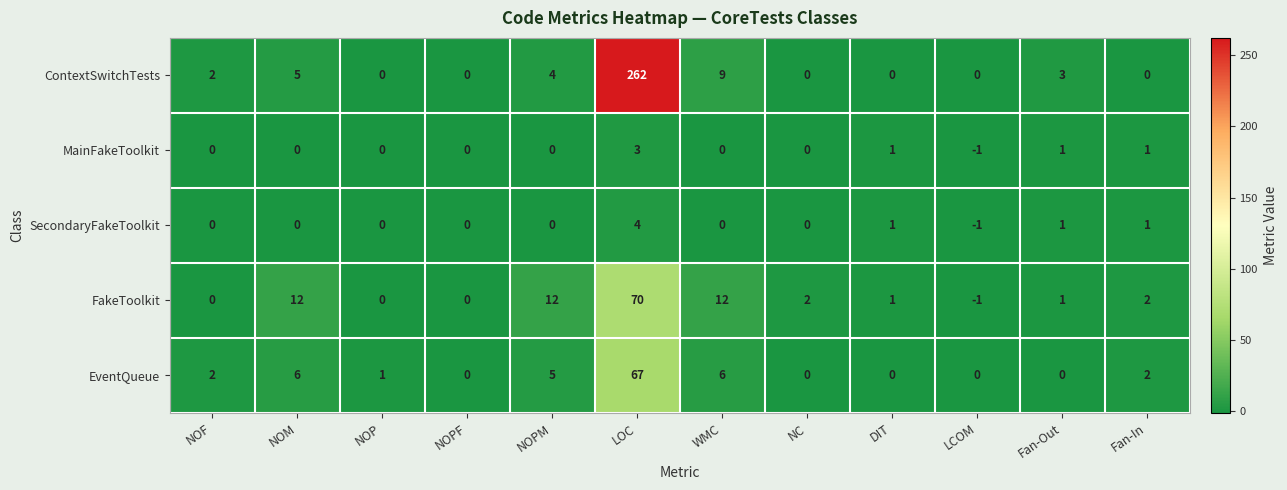

What is the greatest value displayed?

262